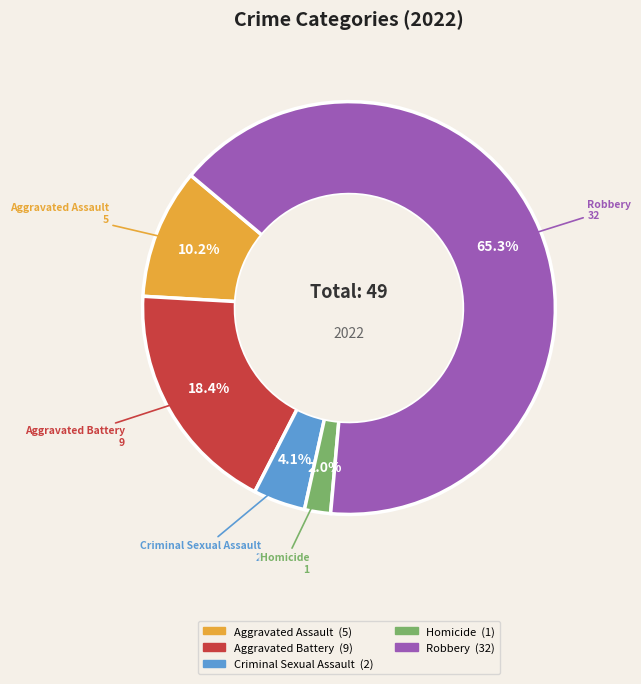

To the nearest percent, what portion does Aggravated Battery represent?

18%